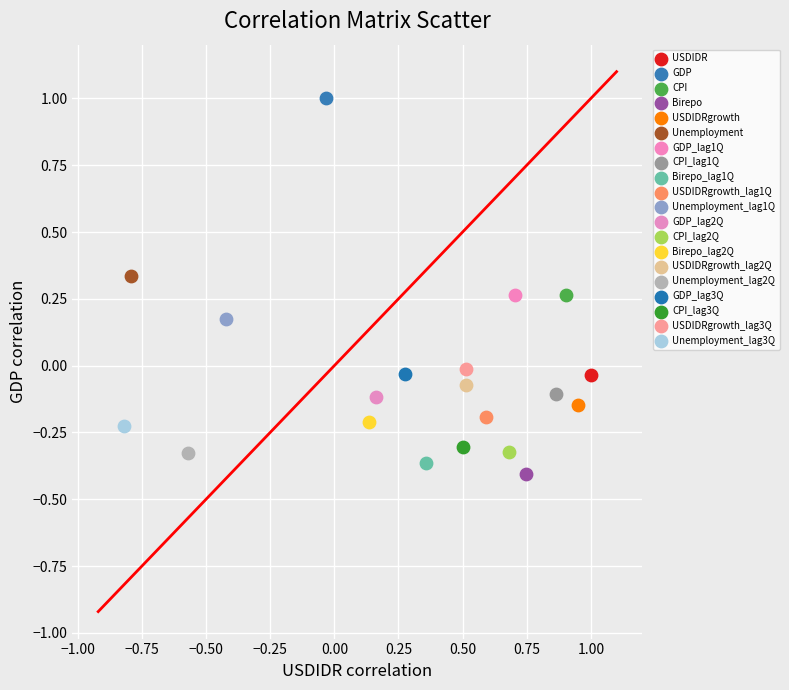

Which series contains the highest Y value?

GDP